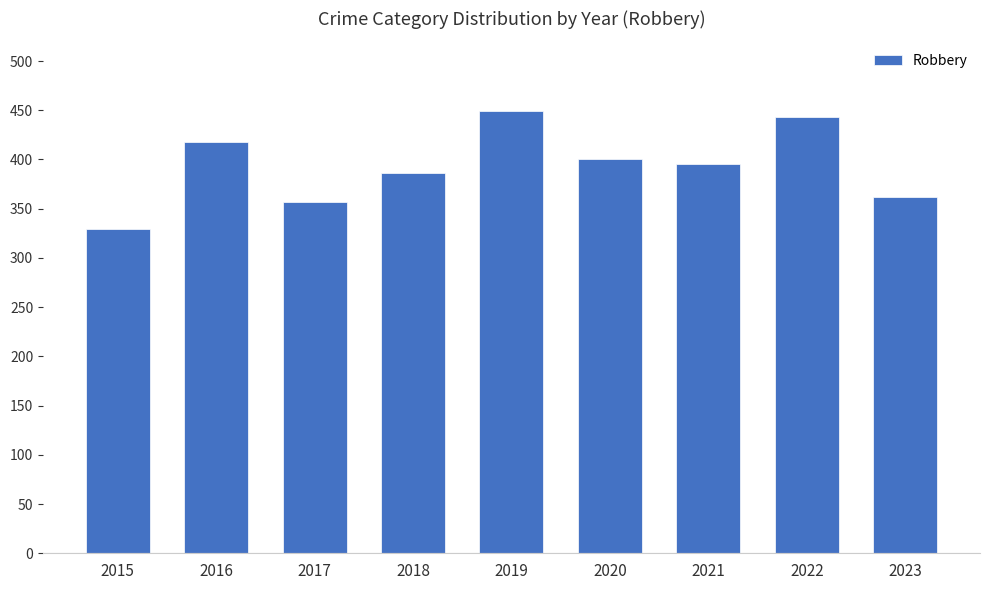

Count the number of data series in this chart.

1